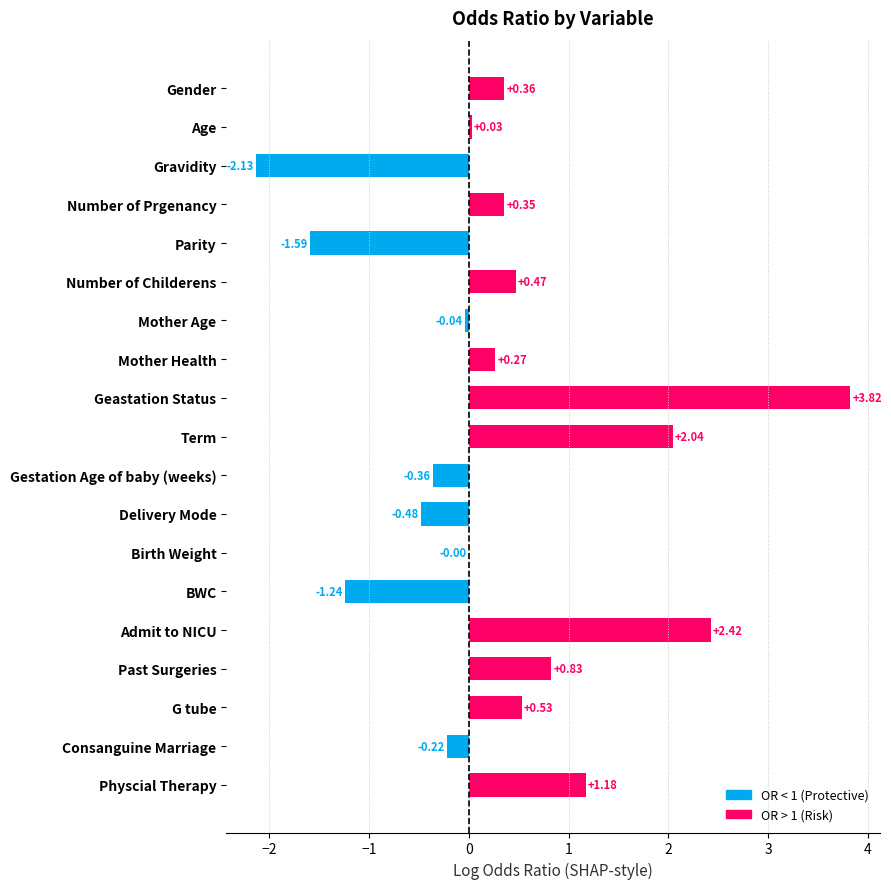

Which has a higher value, Gestation Age of baby (weeks) or Birth Weight?

Birth Weight